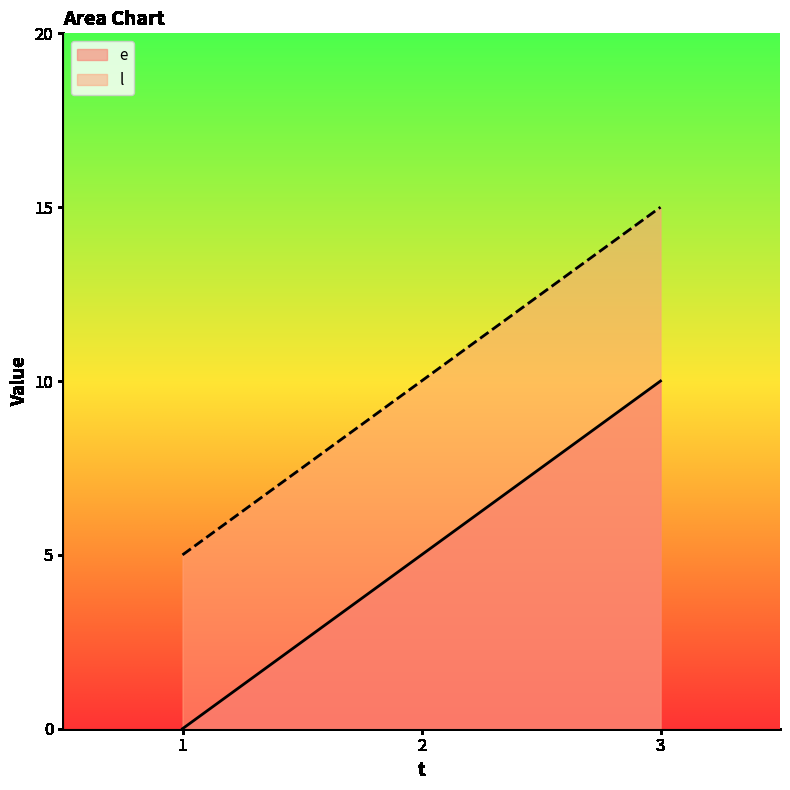

Rank the series by their maximum value, from lowest to highest.

e, l